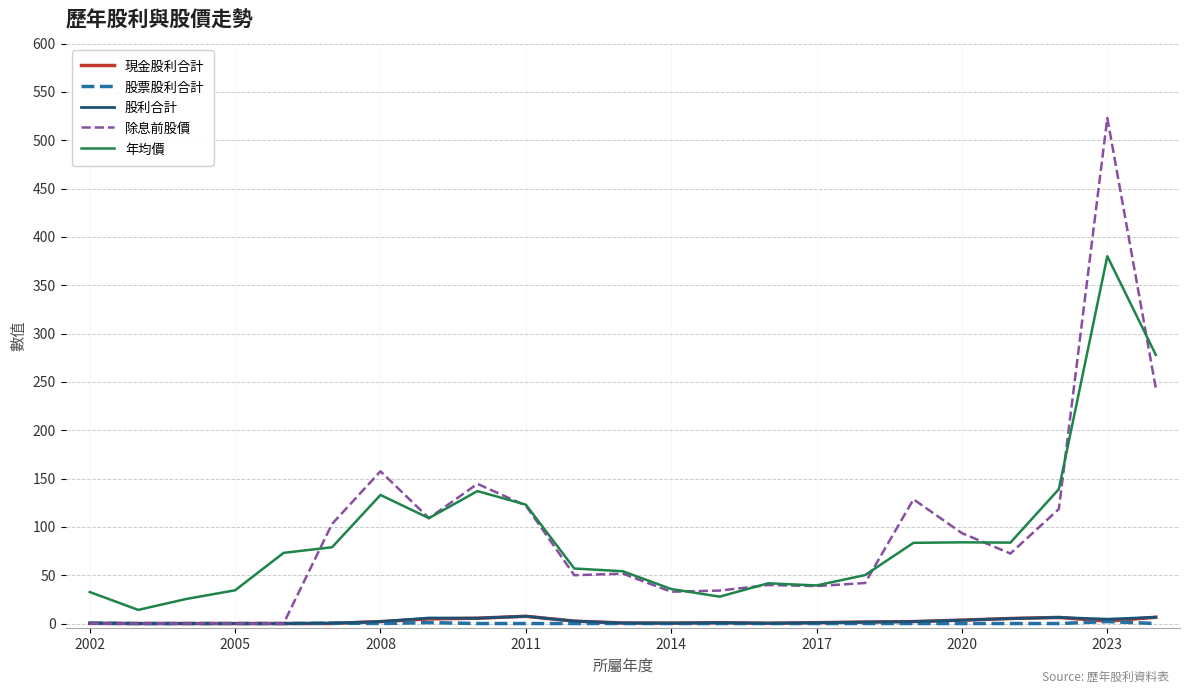

True or false: 股利合計 and 年均價 cross at least once.

False